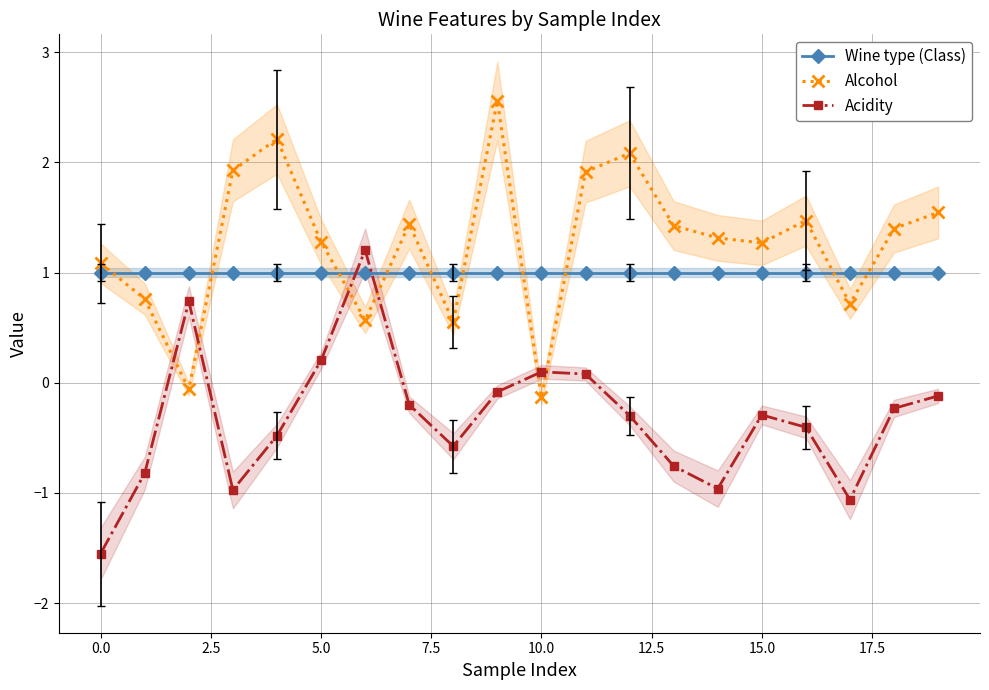

Does the chart display data point markers on the line(s)?

Yes